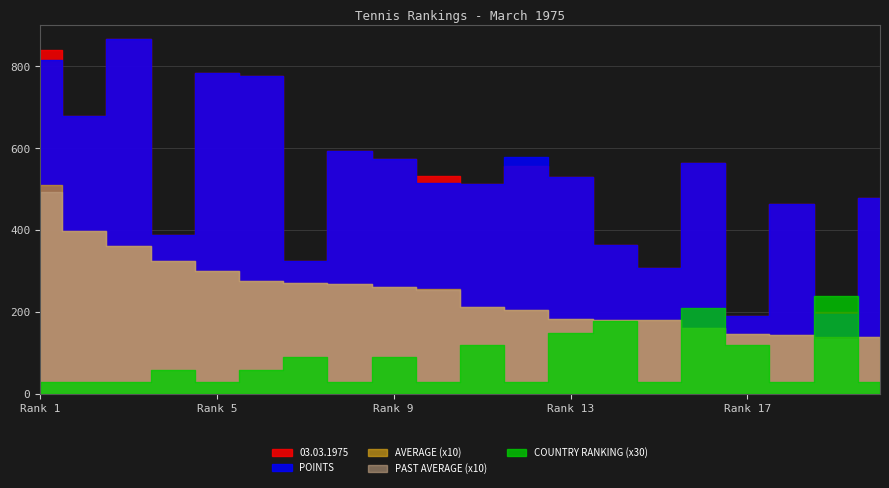

At which category does 03.03.1975 reach its first local peak?

3